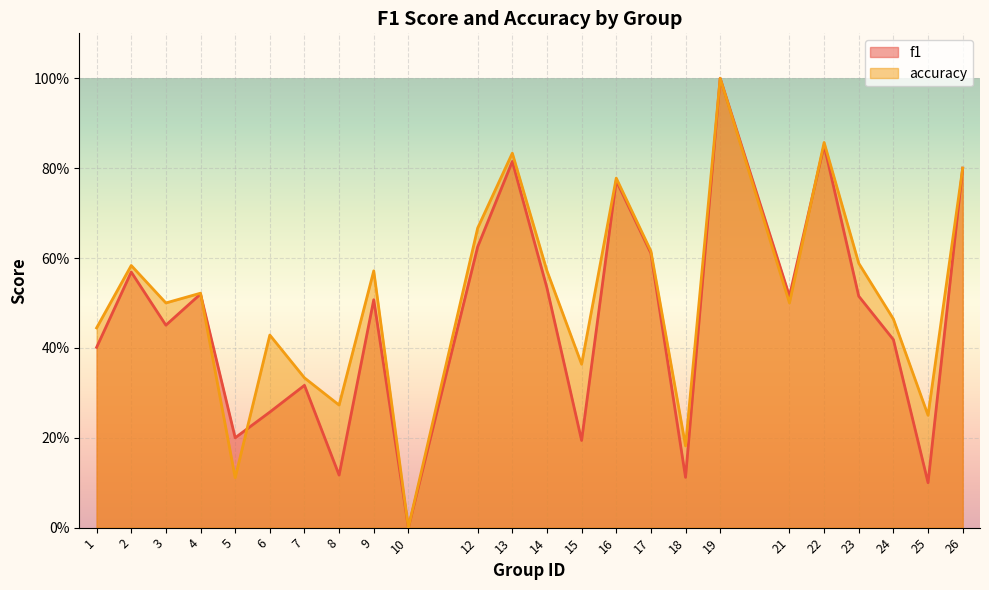

Rank the categories by f1 value from lowest to highest.

10, 25, 18, 8, 15, 5, 6, 7, 1, 24, 3, 9, 23, 21, 4, 14, 2, 17, 12, 16, 26, 13, 22, 19